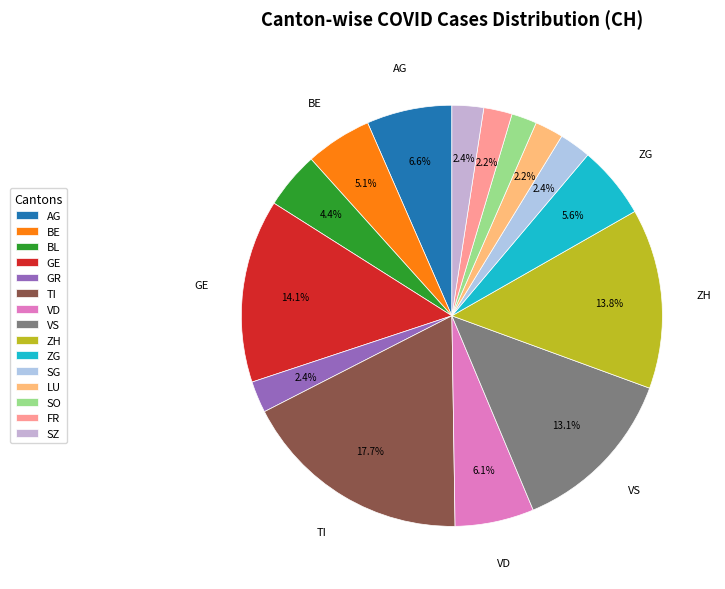

Rank the categories by value from highest to lowest.

TI, GE, ZH, VS, AG, VD, ZG, BE, BL, GR, SG, SZ, LU, FR, SO